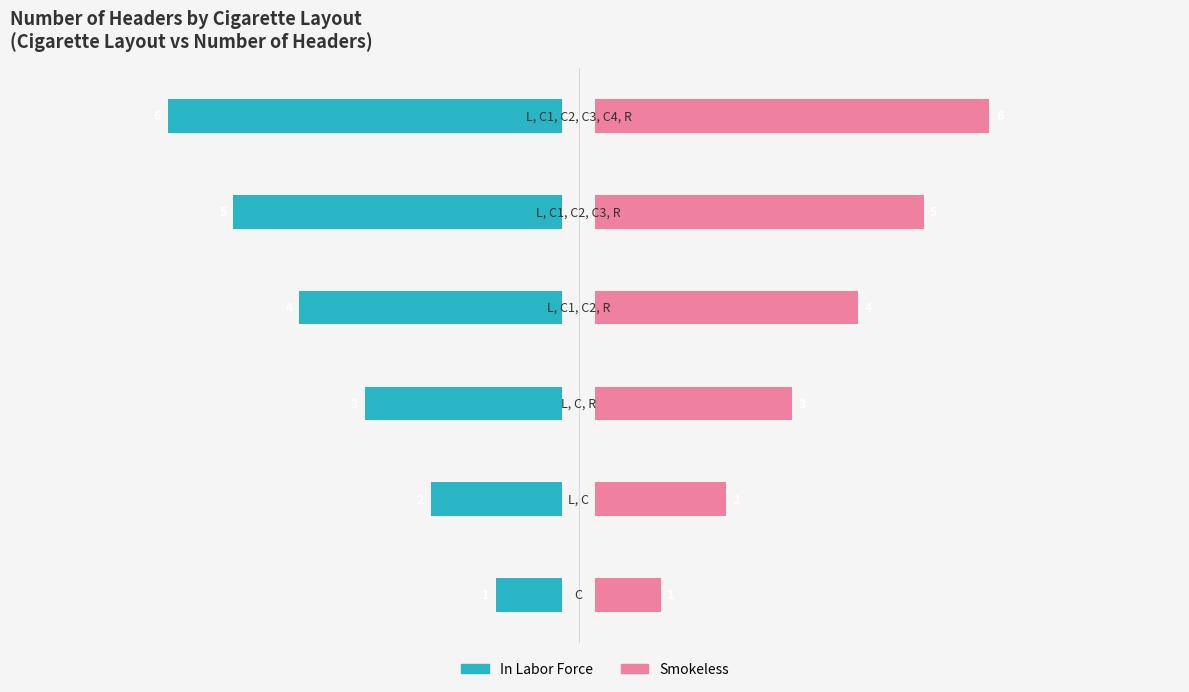

What is the sum of the Smokeless values at 1 and 5?

8